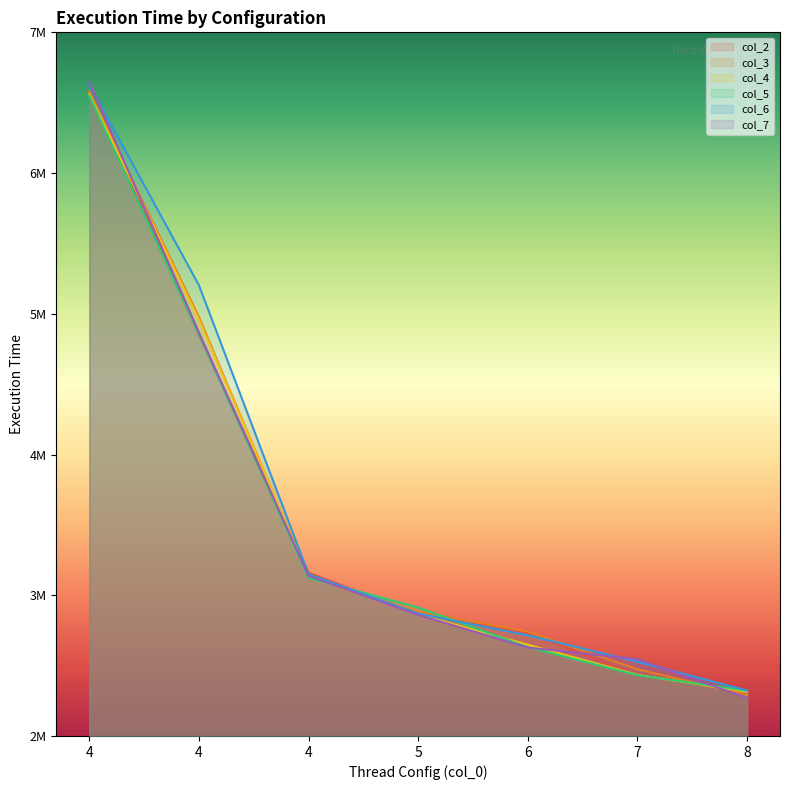

At which label does col_3 reach its peak?

4